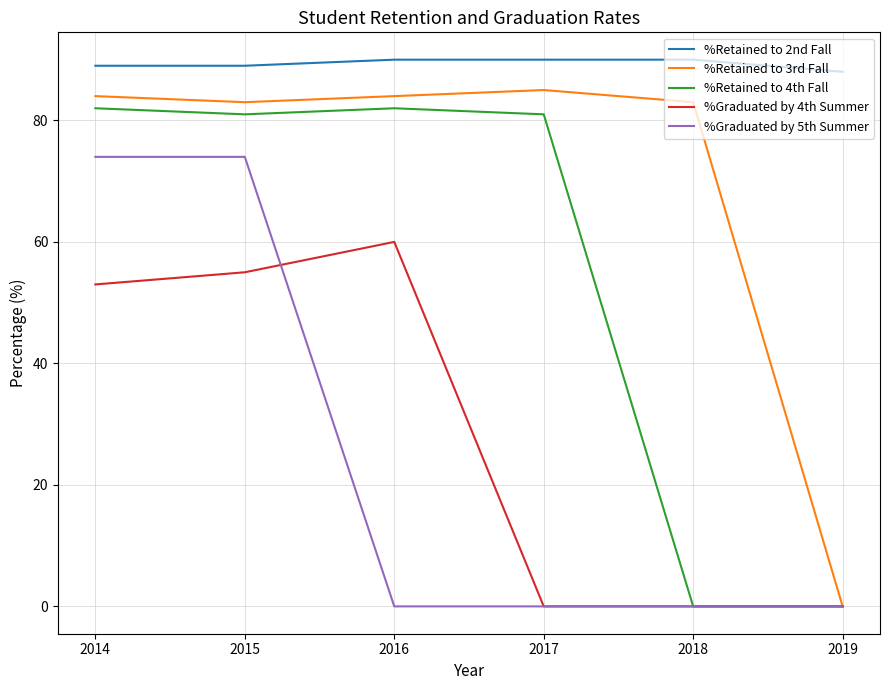

What is the sum of the %Graduated by 5th Summer values at 2015 and 2019?

74